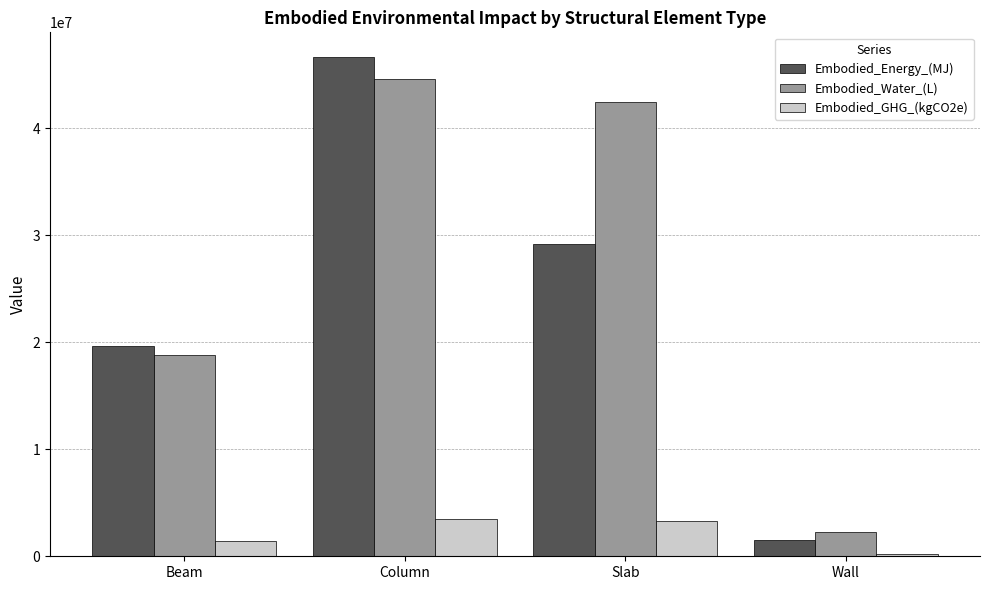

What is the label of the 3rd bar from the left?

Slab